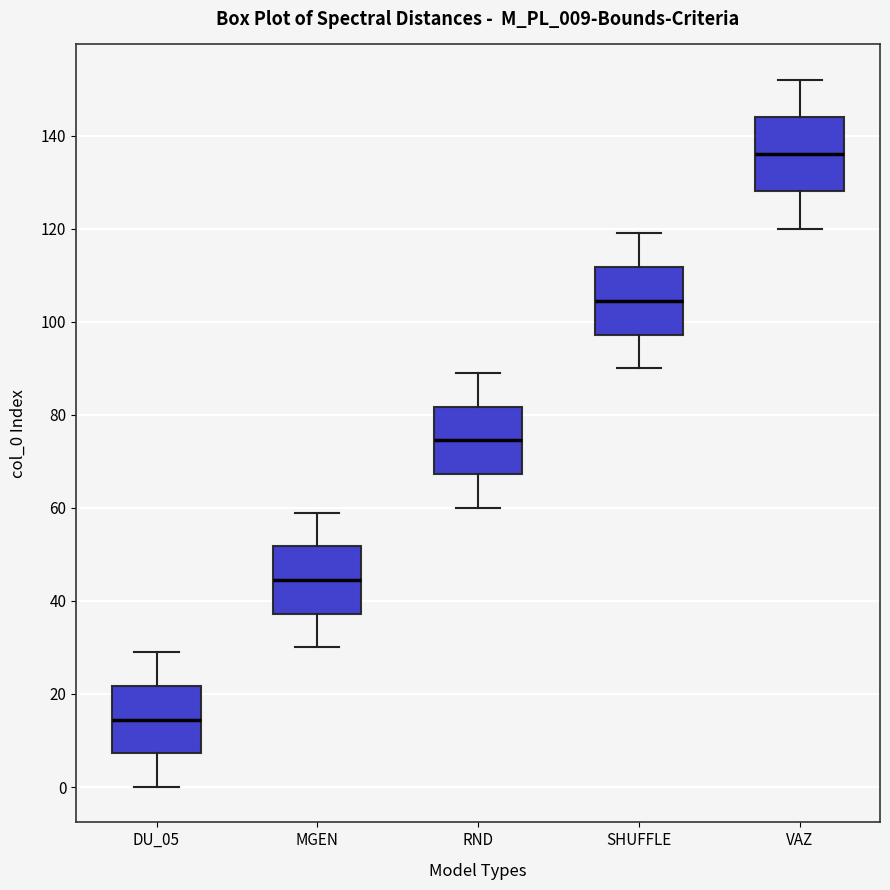

Which box's median line is the highest?

VAZ